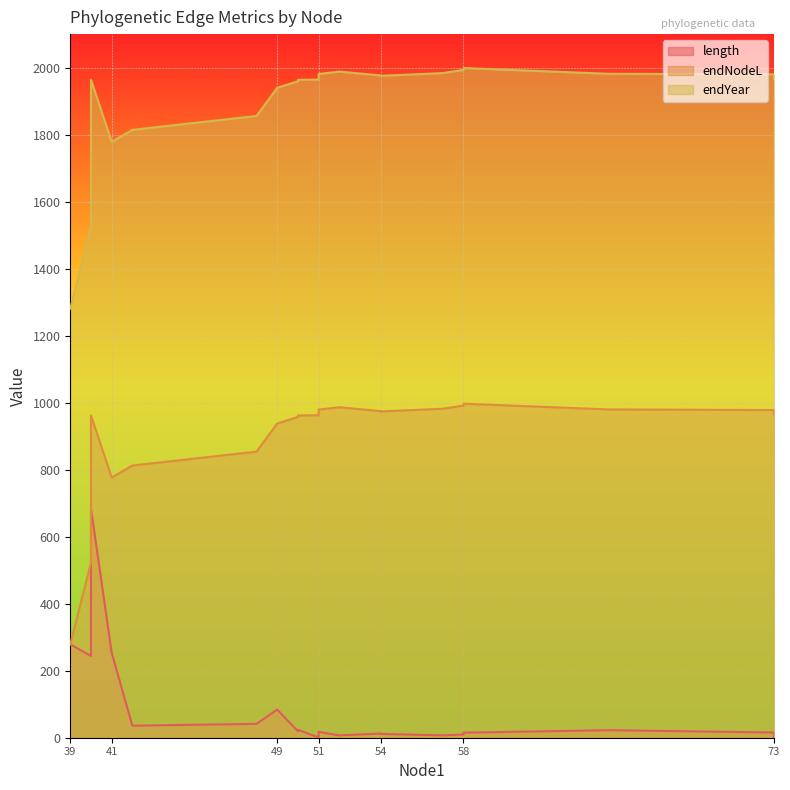

Which series changed the most between 65 and 52?

length